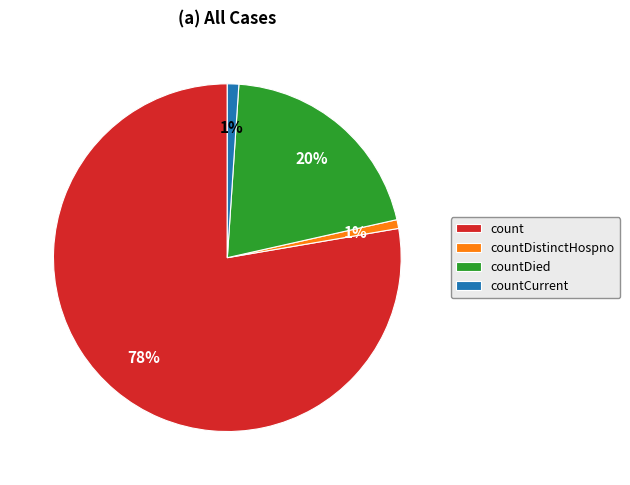

True or false: count accounts for 78% of the total.

True